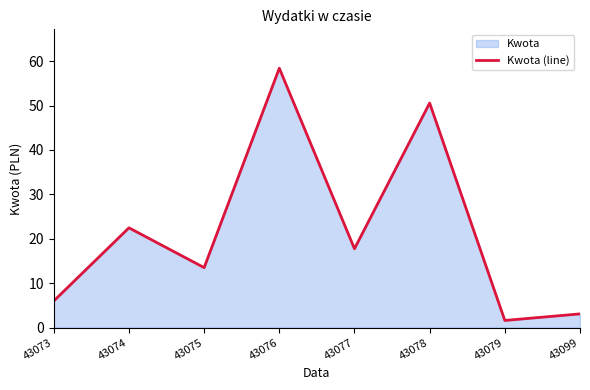

At which label does the data first exceed 17?

43074